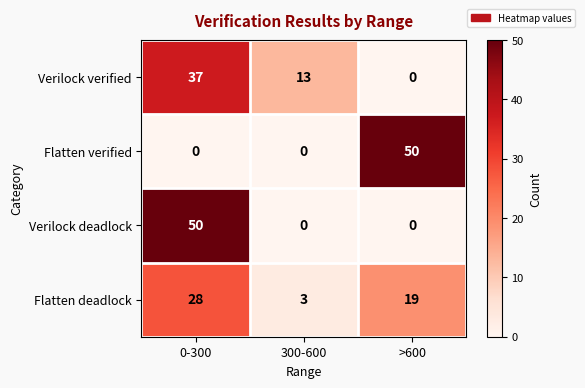

How many data points does each series have?

3